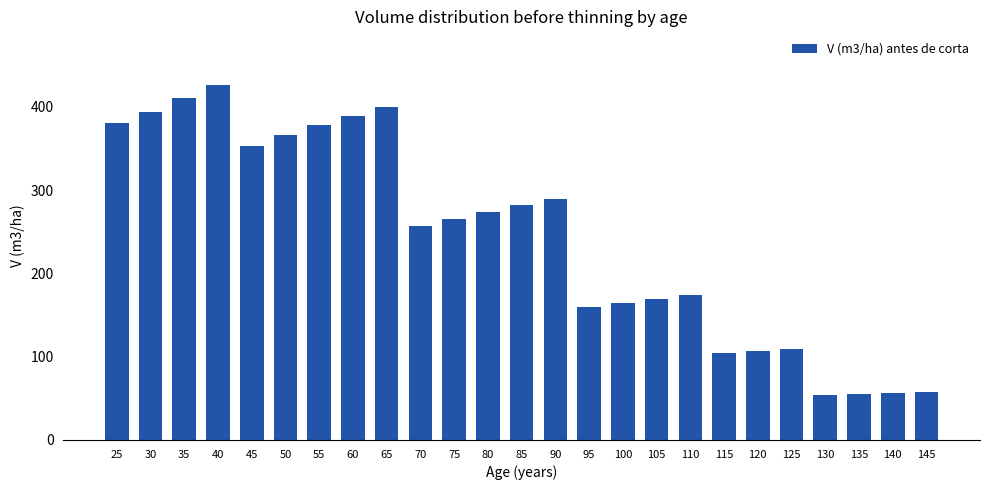

Approximately how many times larger is the value at 125 compared to 75?

0.4